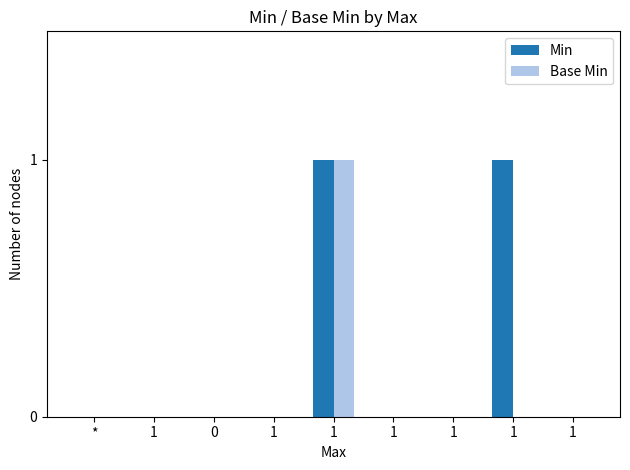

The value of Base Min at 1 is 2. True or false?

False